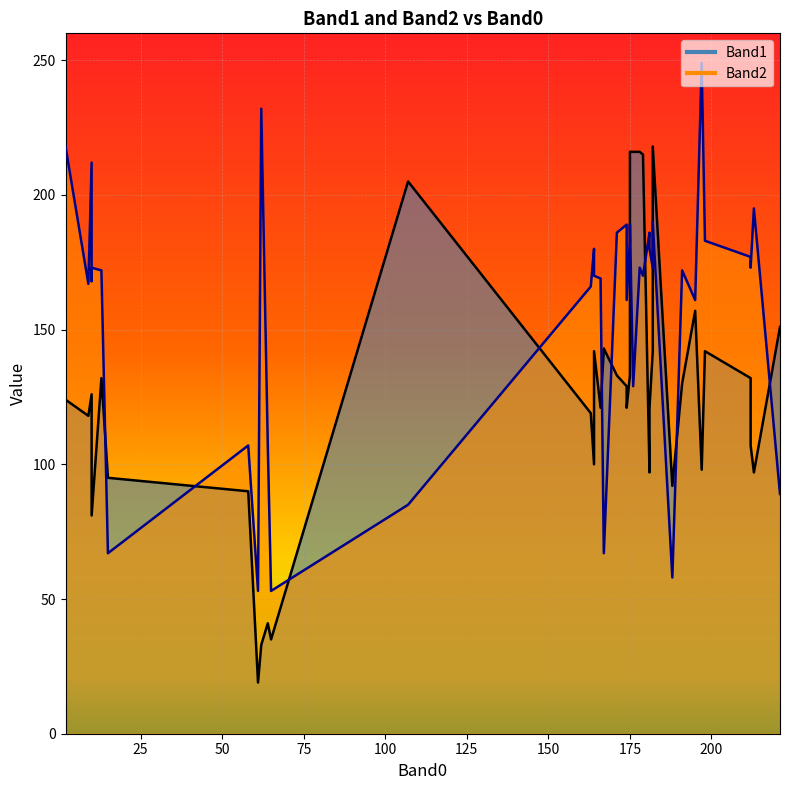

At which label does Band1 reach its minimum?

61